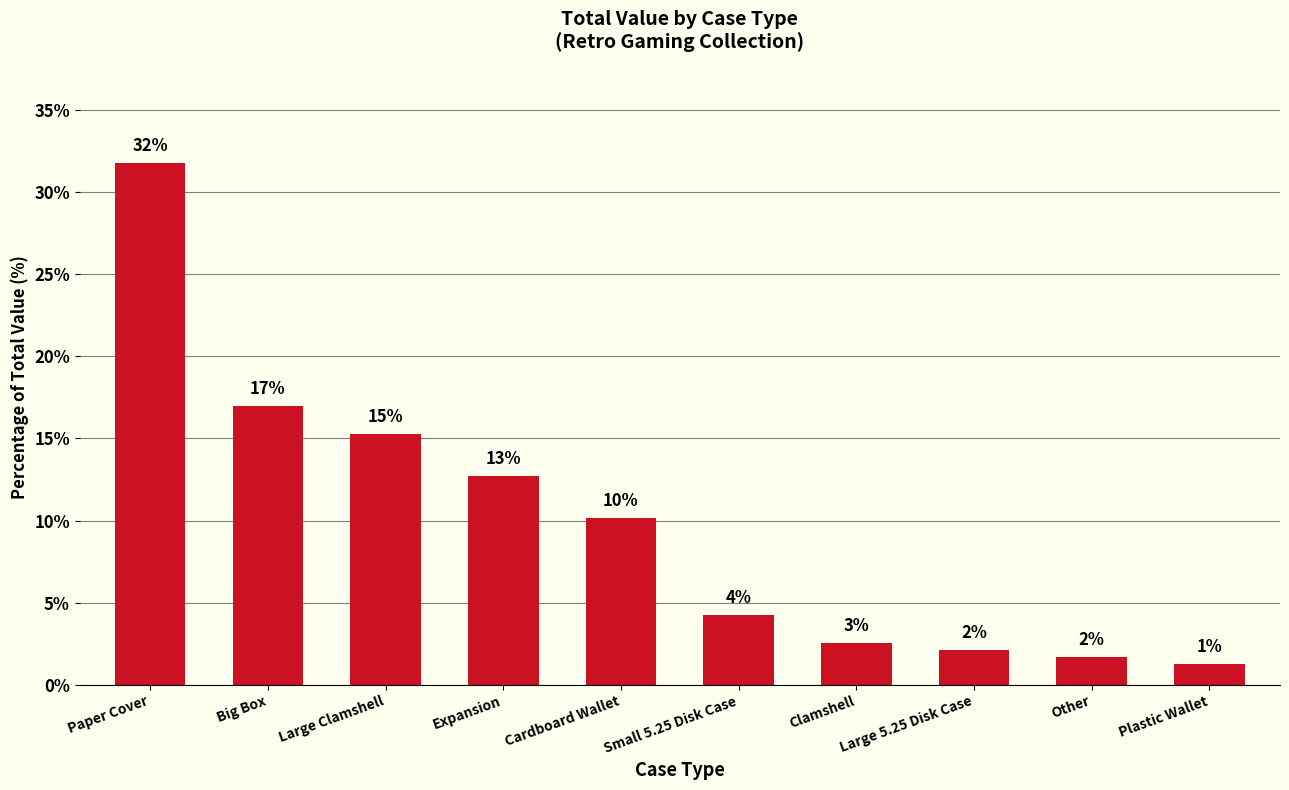

Is it true that the value at Small 5.25 Disk Case is 7.5?

False